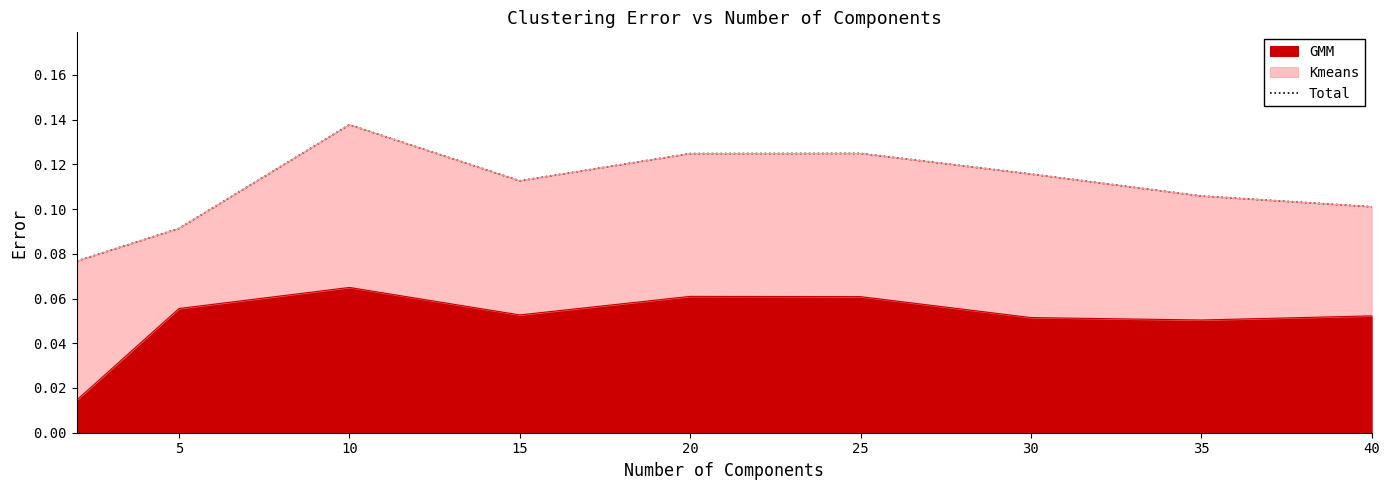

Is it true that GMM equals 0.0 at 25?

False